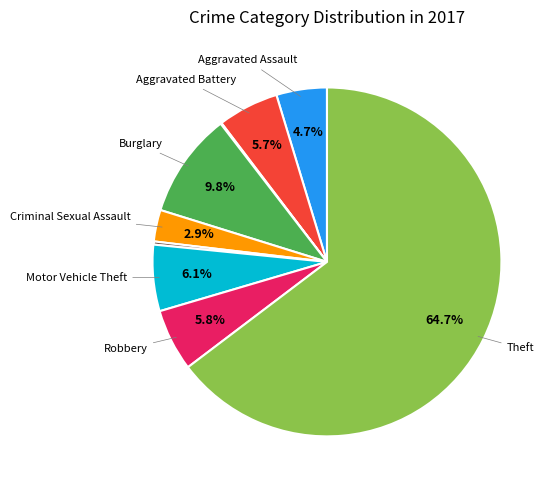

Is there a majority slice in this chart?

Yes